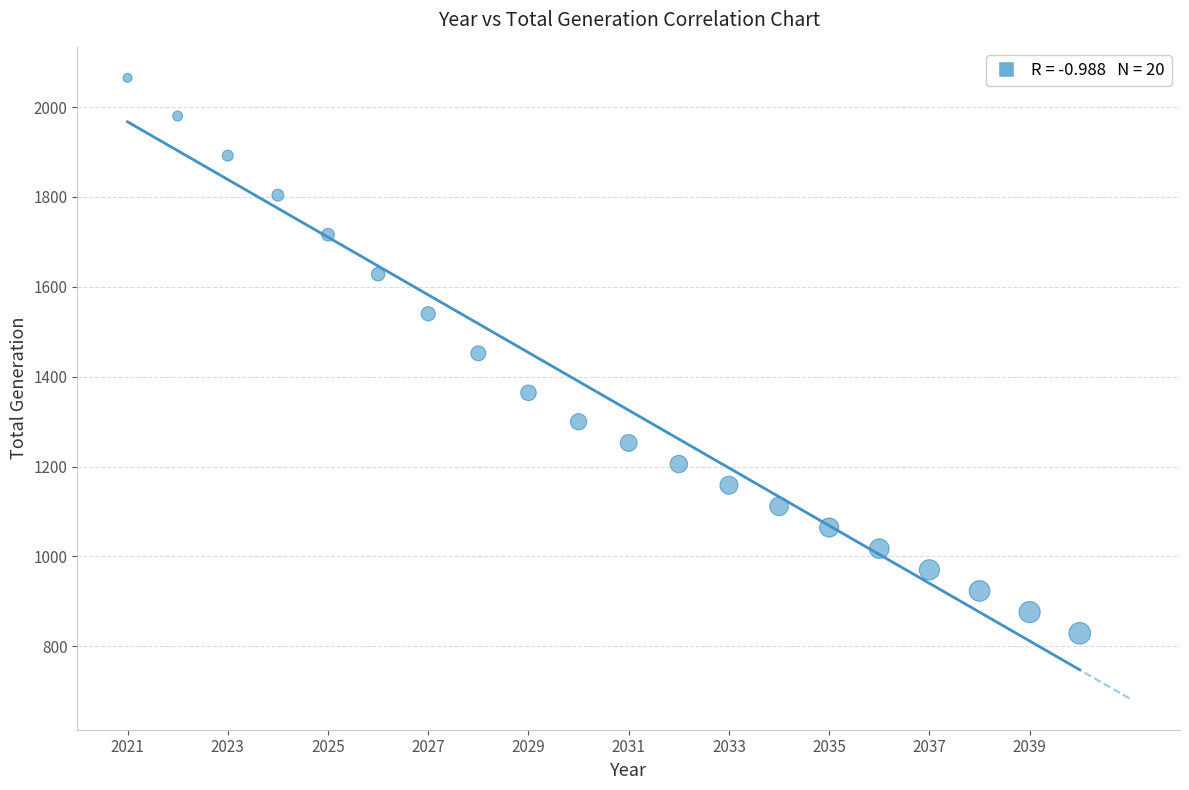

What is the range of Y values (max minus min)?

1236.1